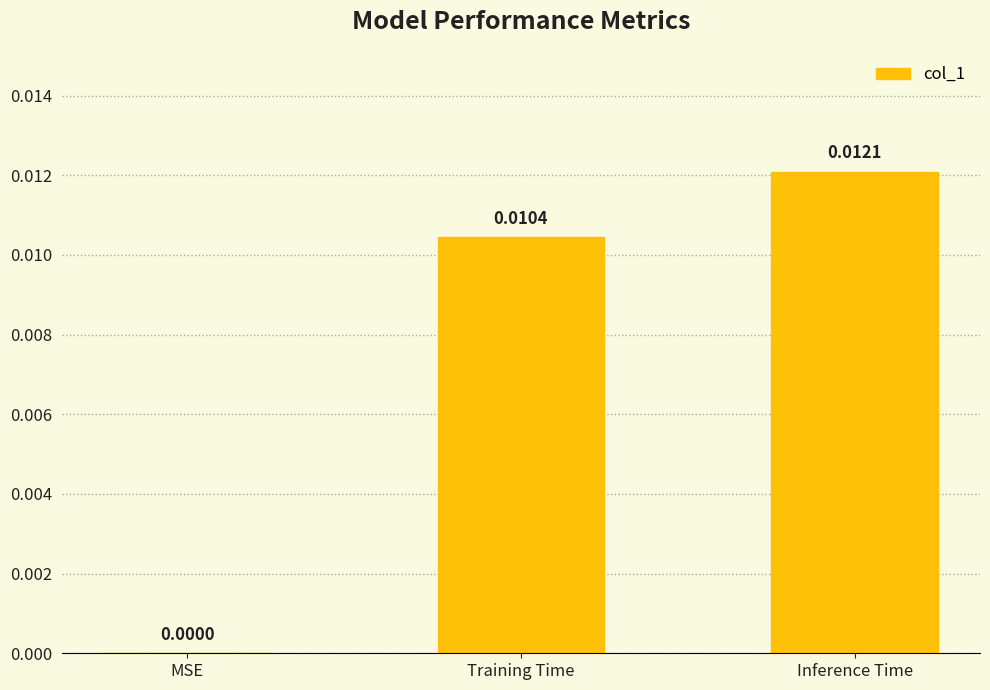

The chart shows a value of 0.0 at Training Time. True or false?

True